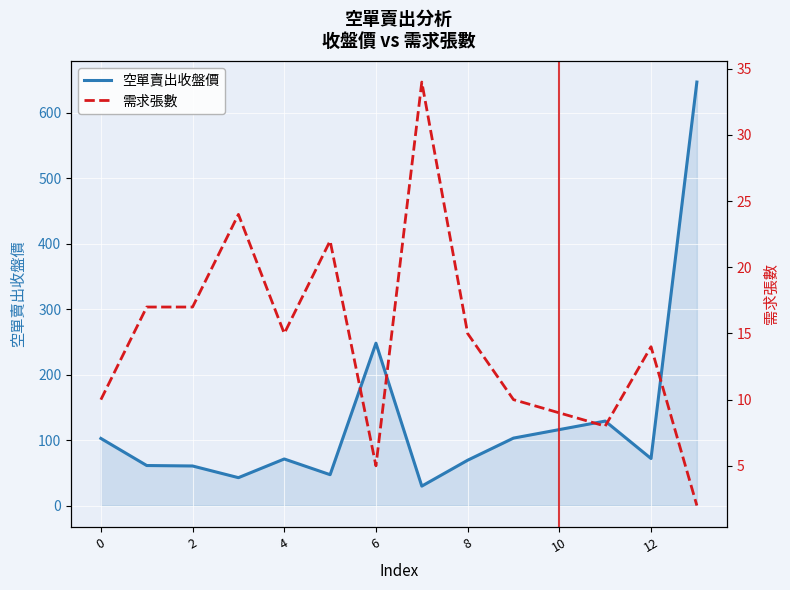

How many interior local valleys does the 需求張數 series have?

3